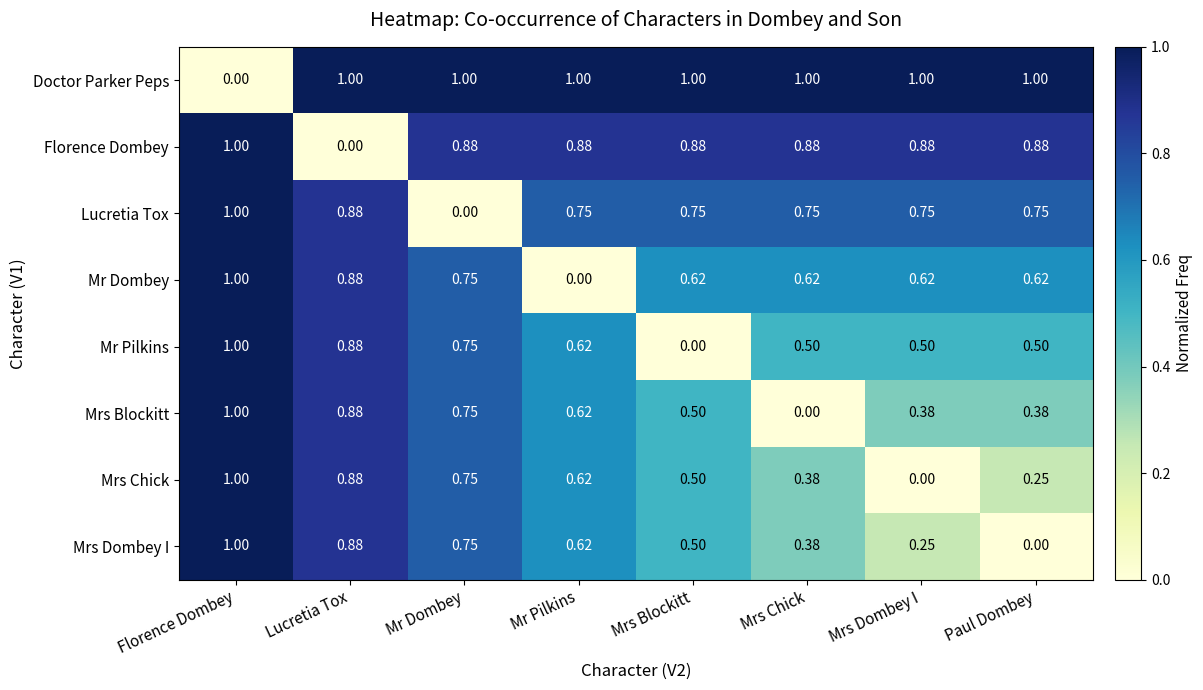

Which category has the highest value in the Lucretia Tox series?

Florence Dombey